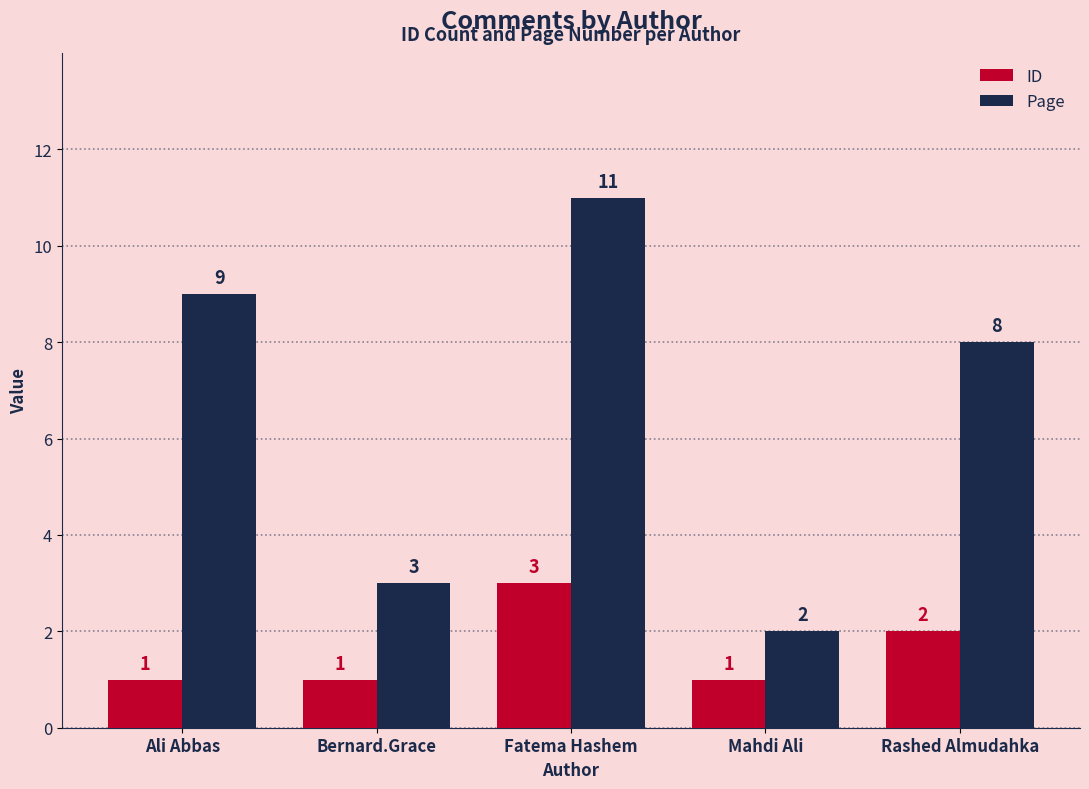

What is the greatest value displayed?

11